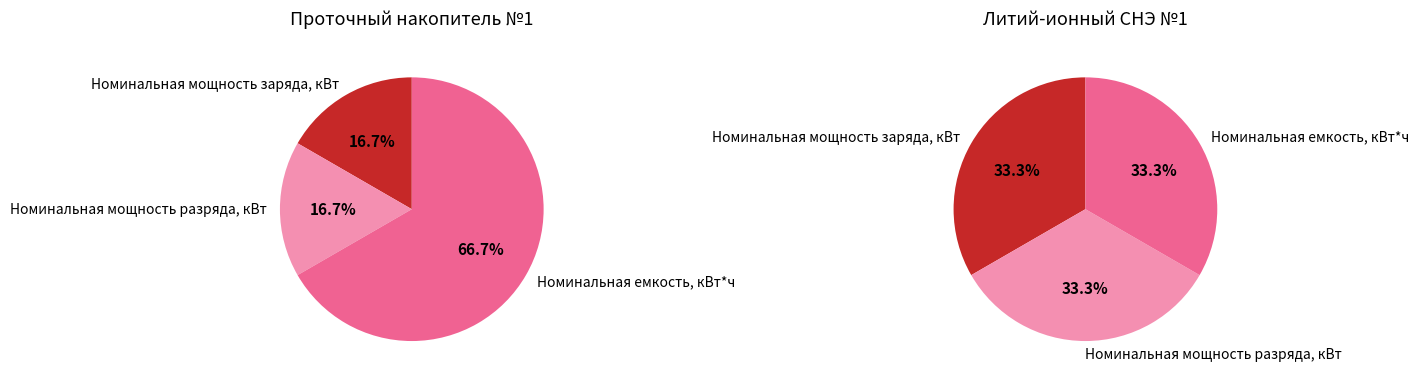

Which category has the smallest portion of the pie?

Номинальная мощность заряда, кВт